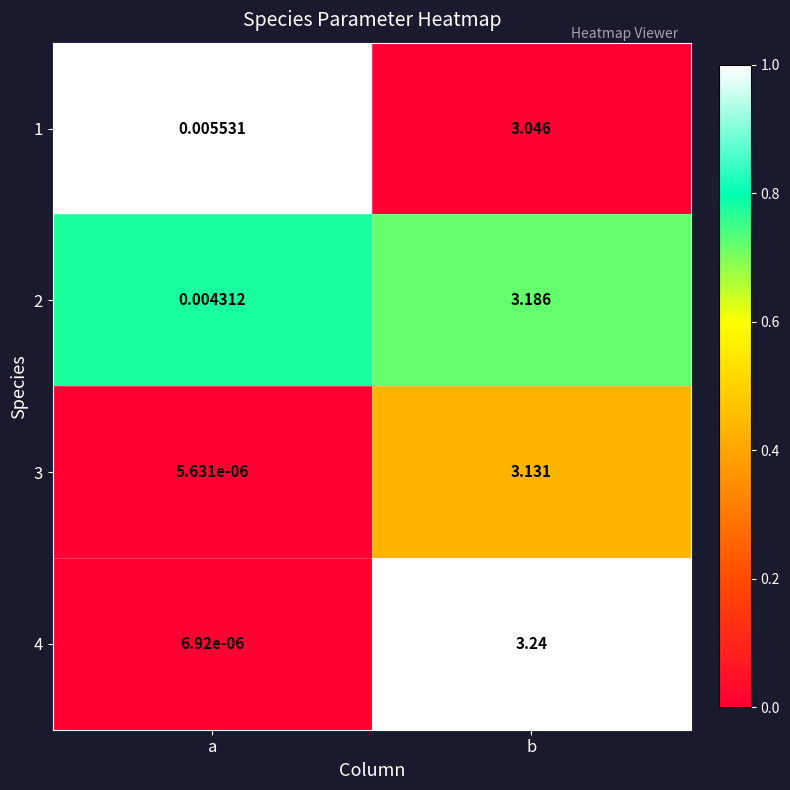

Between a and b, which series saw the biggest shift?

4